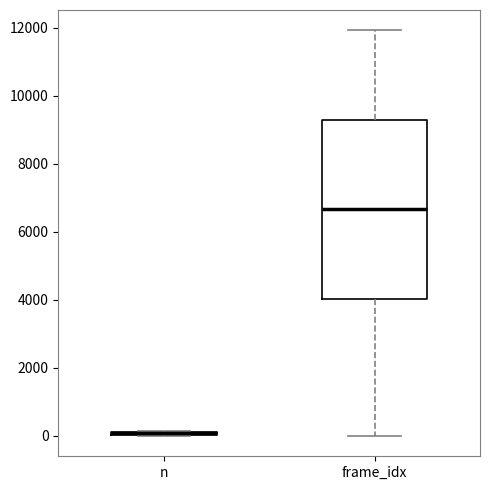

Which box is the tallest, from its lower edge to its upper edge?

frame_idx